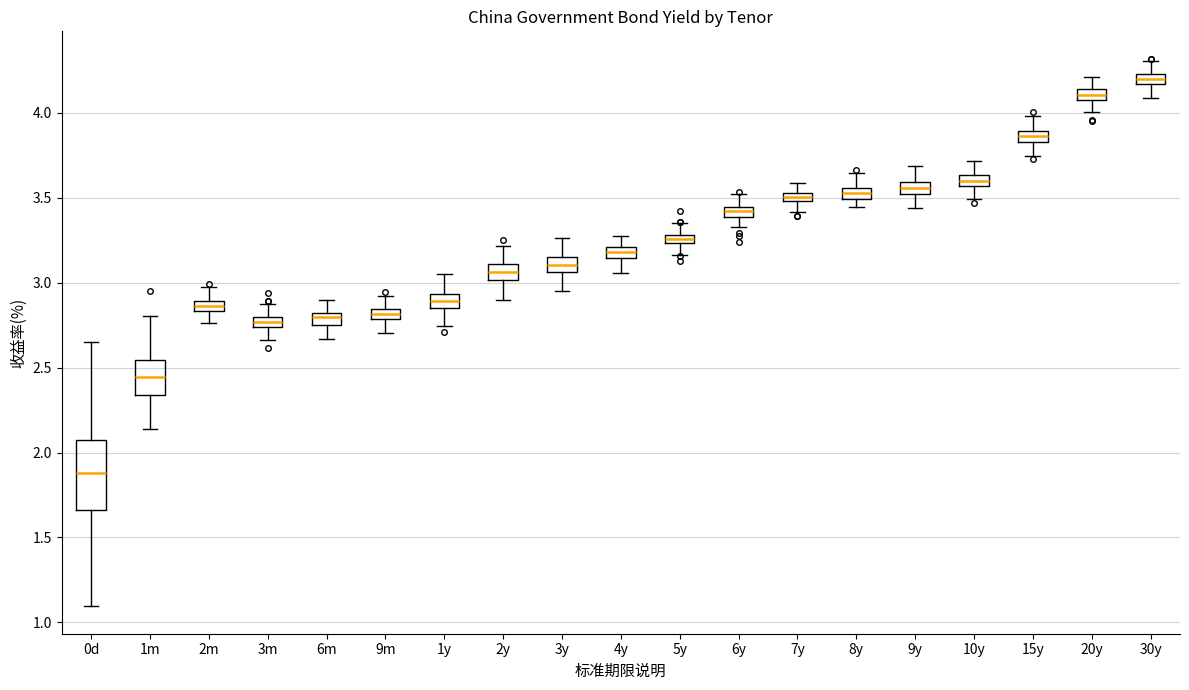

Which box is the tallest, from its lower edge to its upper edge?

0d